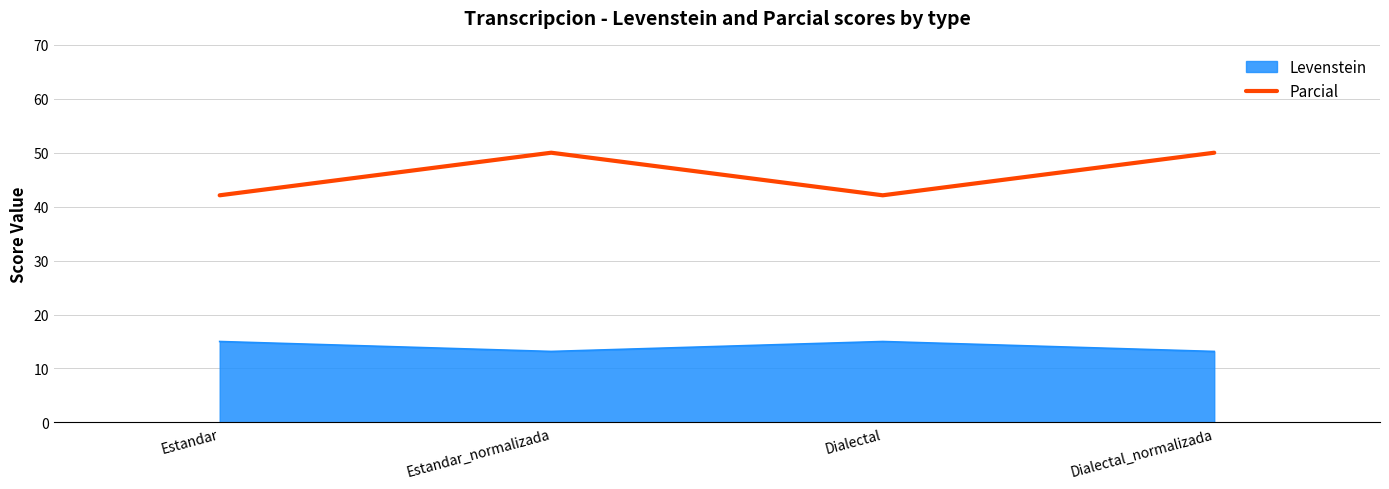

What is the greatest value displayed?

50.0